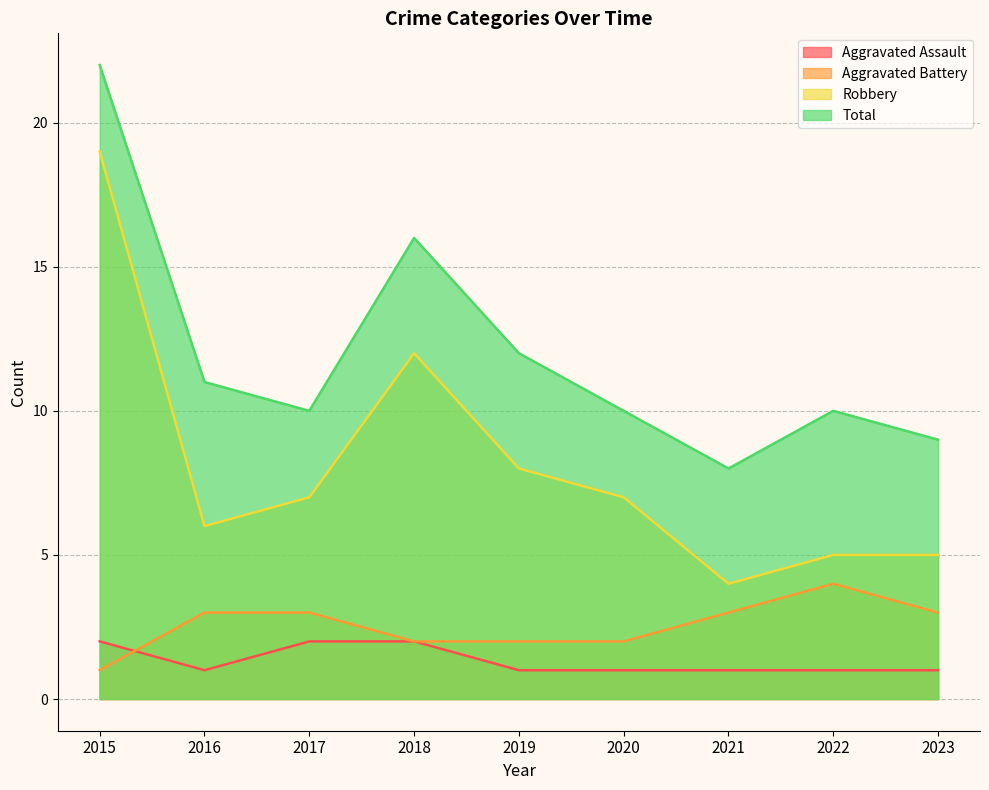

The value of Robbery at 2017 is 11. True or false?

False